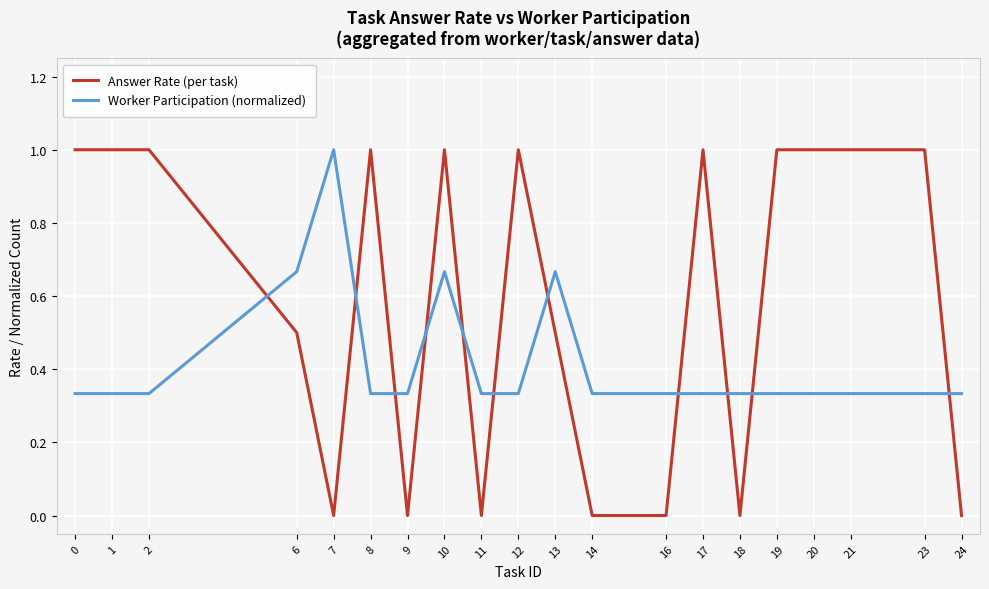

What is the greatest value displayed?

1.0